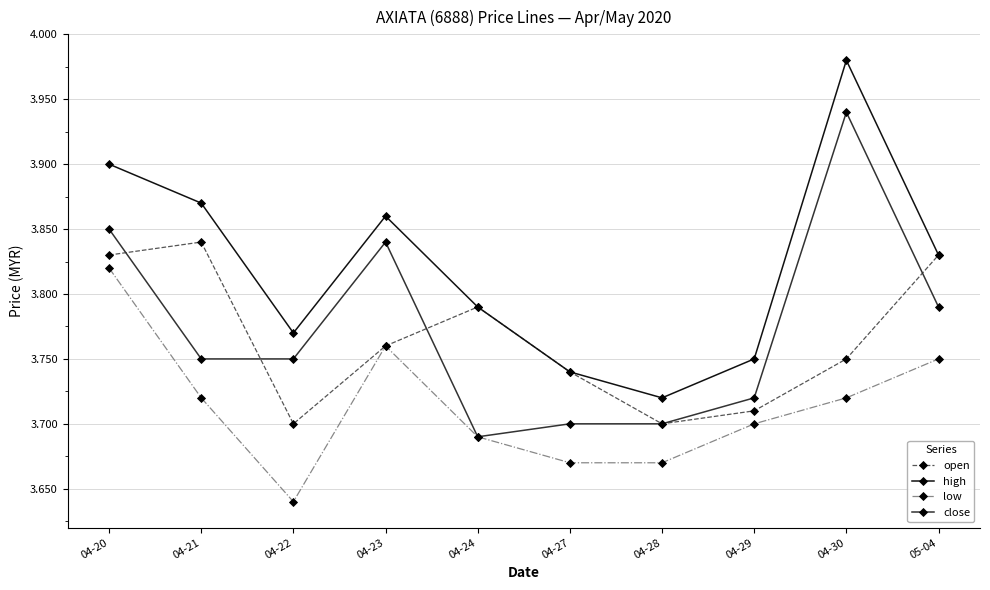

At which label is close closest to 3?

04-24